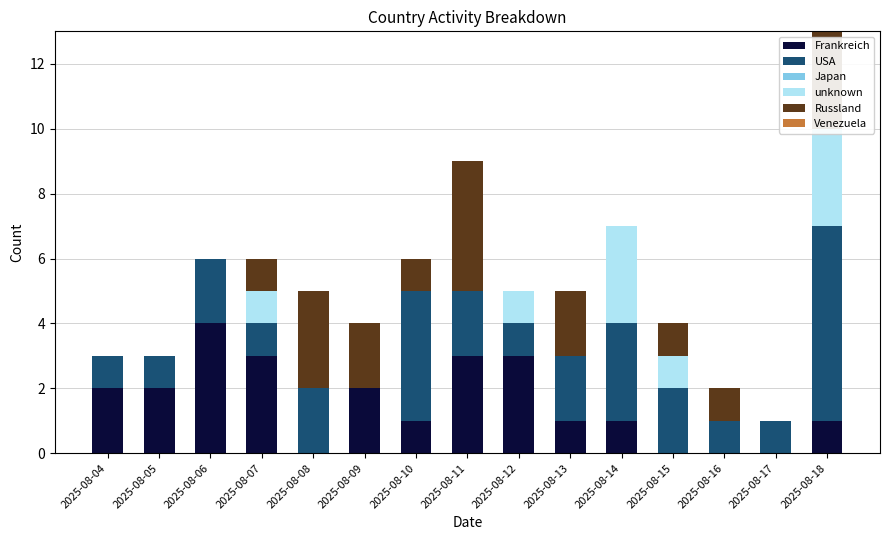

Reading left to right, transcribe all the data shown in this chart.

Frankreich: 2025-08-04=2	2025-08-05=2	2025-08-06=4	2025-08-07=3	2025-08-08=0	2025-08-09=2	2025-08-10=1	2025-08-11=3	2025-08-12=3	2025-08-13=1	2025-08-14=1	2025-08-15=0	2025-08-16=0	2025-08-17=0	2025-08-18=1
USA: 2025-08-04=1	2025-08-05=1	2025-08-06=2	2025-08-07=1	2025-08-08=2	2025-08-09=0	2025-08-10=4	2025-08-11=2	2025-08-12=1	2025-08-13=2	2025-08-14=3	2025-08-15=2	2025-08-16=1	2025-08-17=1	2025-08-18=6
Japan: 2025-08-04=0	2025-08-05=0	2025-08-06=0	2025-08-07=0	2025-08-08=0	2025-08-09=0	2025-08-10=0	2025-08-11=0	2025-08-12=0	2025-08-13=0	2025-08-14=0	2025-08-15=0	2025-08-16=0	2025-08-17=0	2025-08-18=0
unknown: 2025-08-04=0	2025-08-05=0	2025-08-06=0	2025-08-07=1	2025-08-08=0	2025-08-09=0	2025-08-10=0	2025-08-11=0	2025-08-12=1	2025-08-13=0	2025-08-14=3	2025-08-15=1	2025-08-16=0	2025-08-17=0	2025-08-18=3
Russland: 2025-08-04=0	2025-08-05=0	2025-08-06=0	2025-08-07=1	2025-08-08=3	2025-08-09=2	2025-08-10=1	2025-08-11=4	2025-08-12=0	2025-08-13=2	2025-08-14=0	2025-08-15=1	2025-08-16=1	2025-08-17=0	2025-08-18=3
Venezuela: 2025-08-04=0	2025-08-05=0	2025-08-06=0	2025-08-07=0	2025-08-08=0	2025-08-09=0	2025-08-10=0	2025-08-11=0	2025-08-12=0	2025-08-13=0	2025-08-14=0	2025-08-15=0	2025-08-16=0	2025-08-17=0	2025-08-18=0